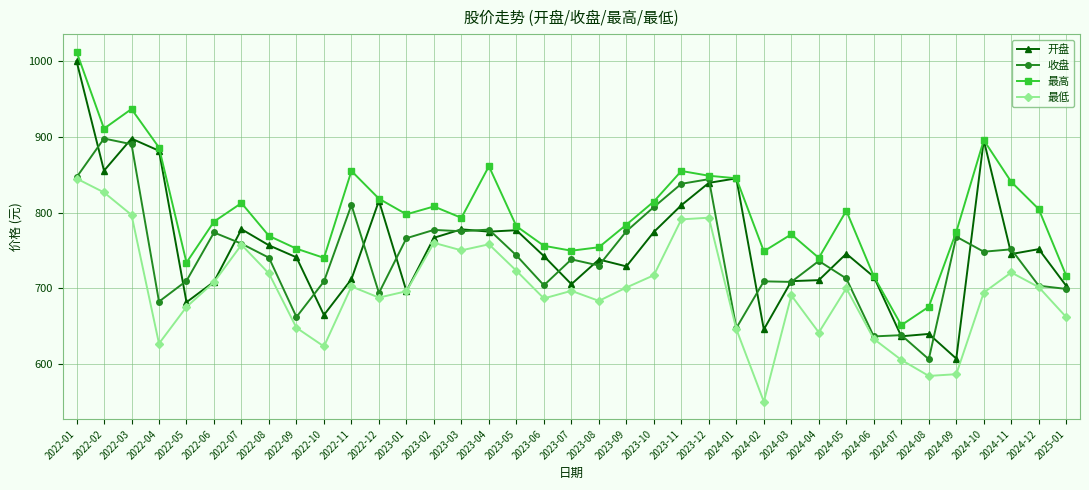

How many values in the 开盘 series exceed 745?

19